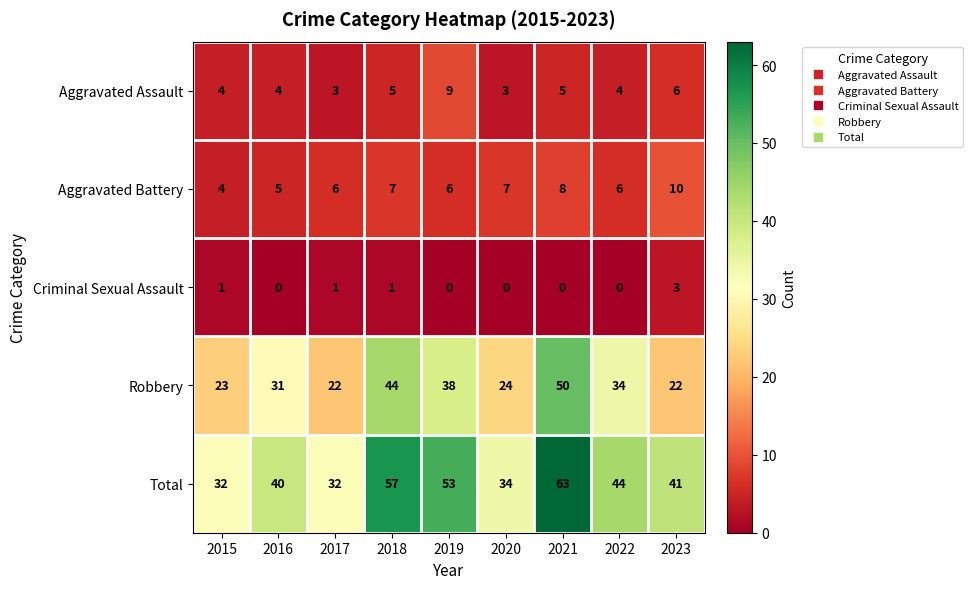

What is the difference between the highest and lowest values at 2018?

56